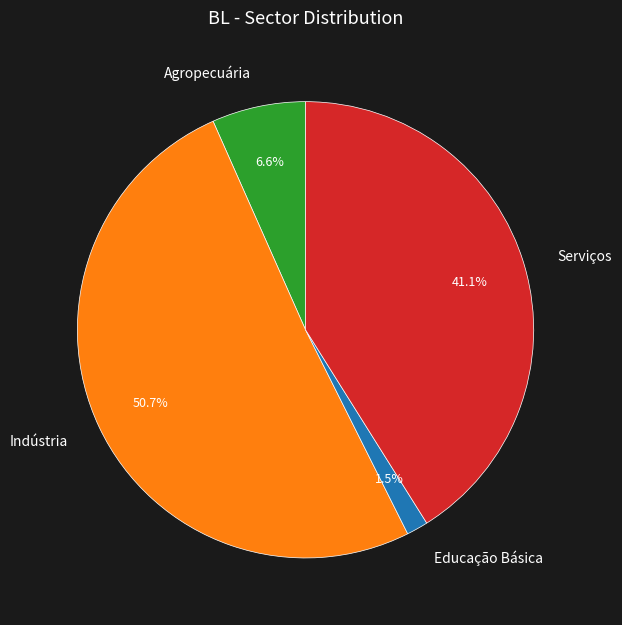

What is the smallest slice in the pie chart?

Educação Básica